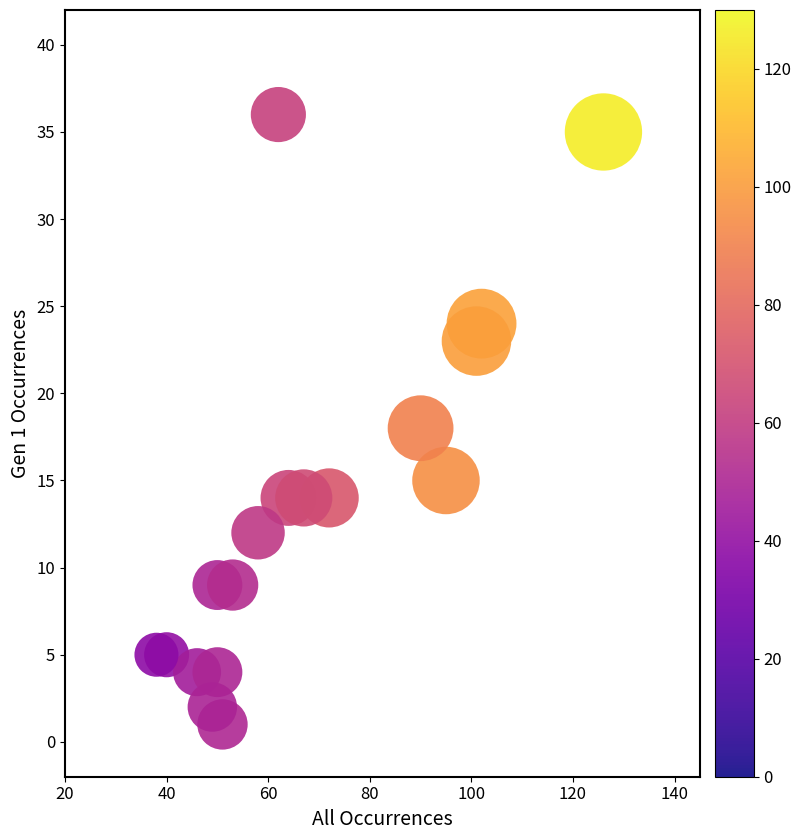

What is the range of Y values (max minus min)?

35